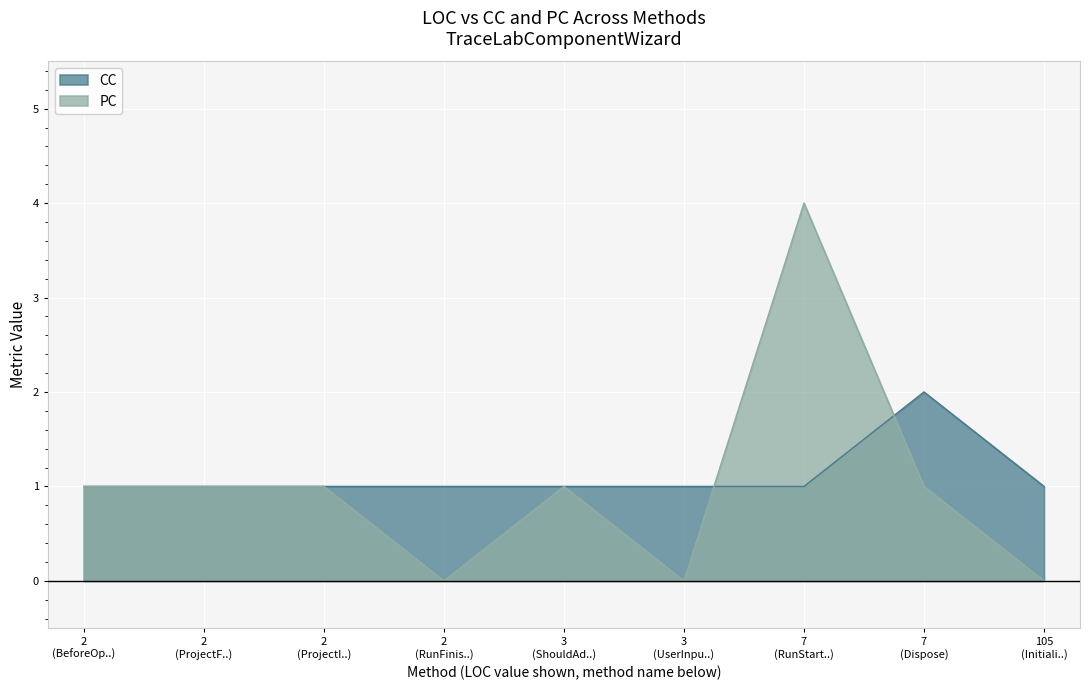

Count the values in the range 1 to 2.

9